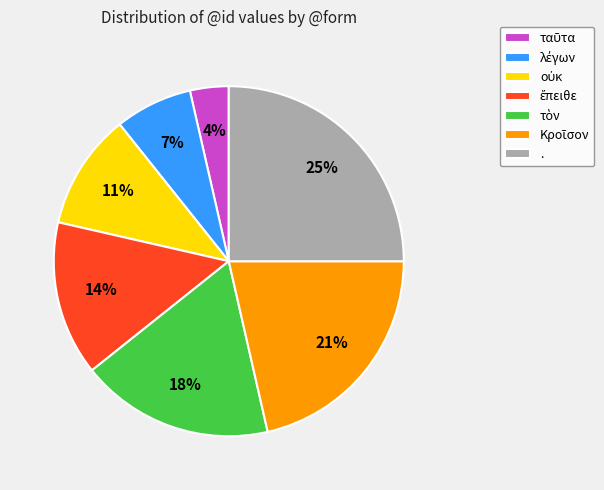

What is the largest slice in the pie chart?

.